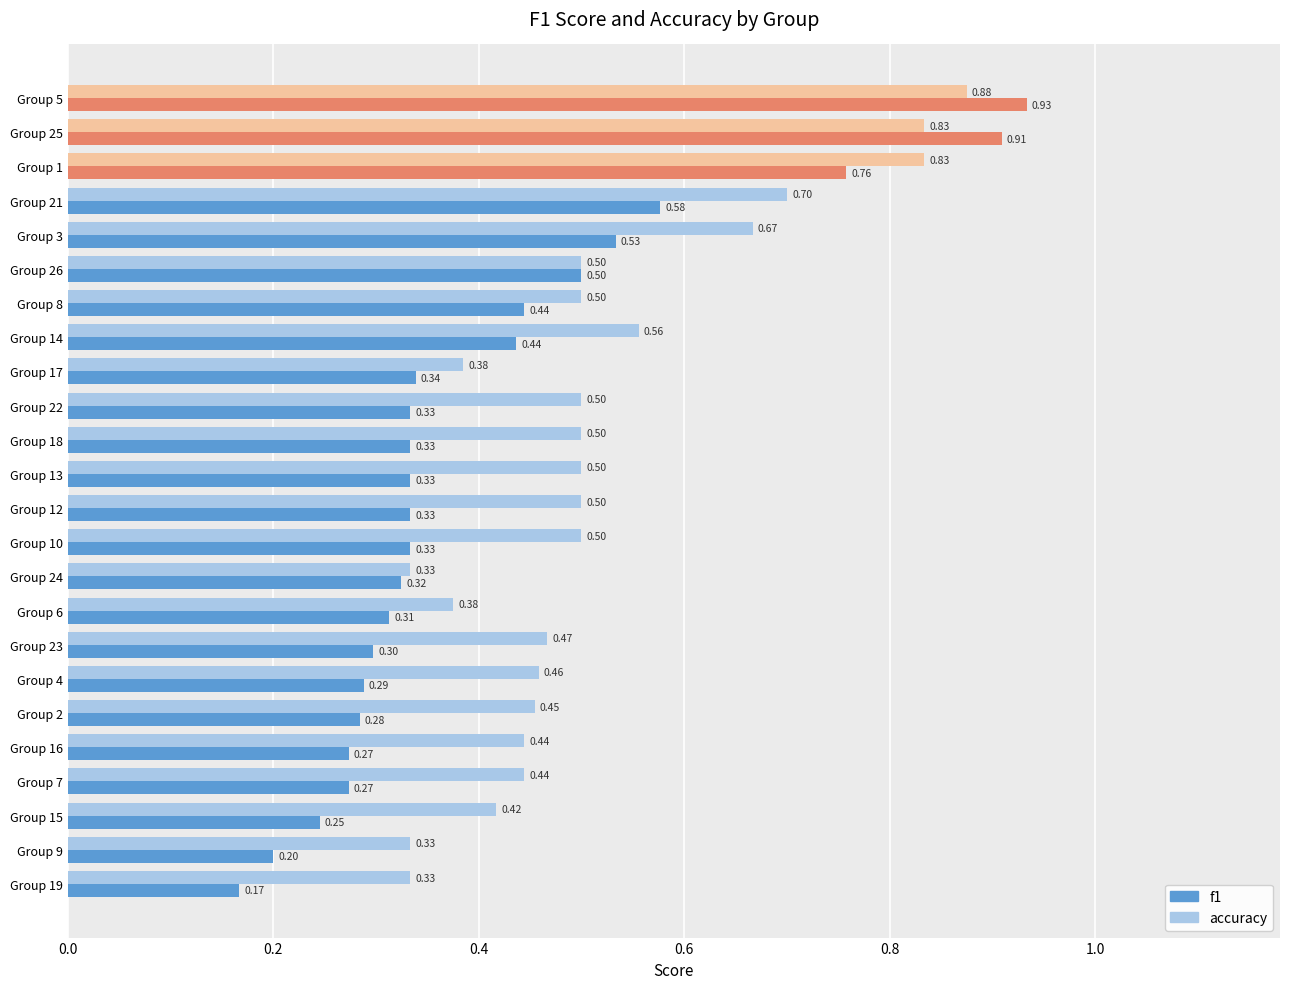

What is the sum of the f1 values at Group 3 and Group 26?

1.0